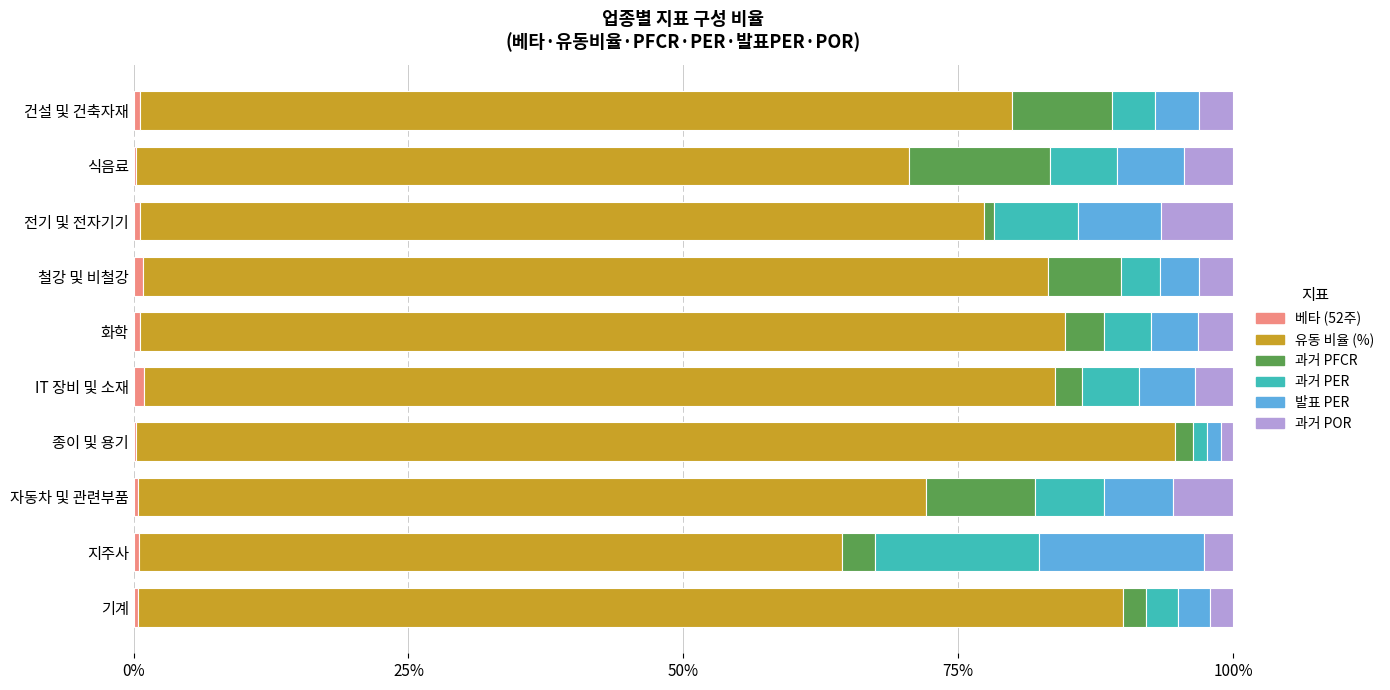

Rank the series by their maximum value, from lowest to highest.

베타 (52주), 과거 POR, 과거 PFCR, 과거 PER, 발표 PER, 유동 비율 (%)